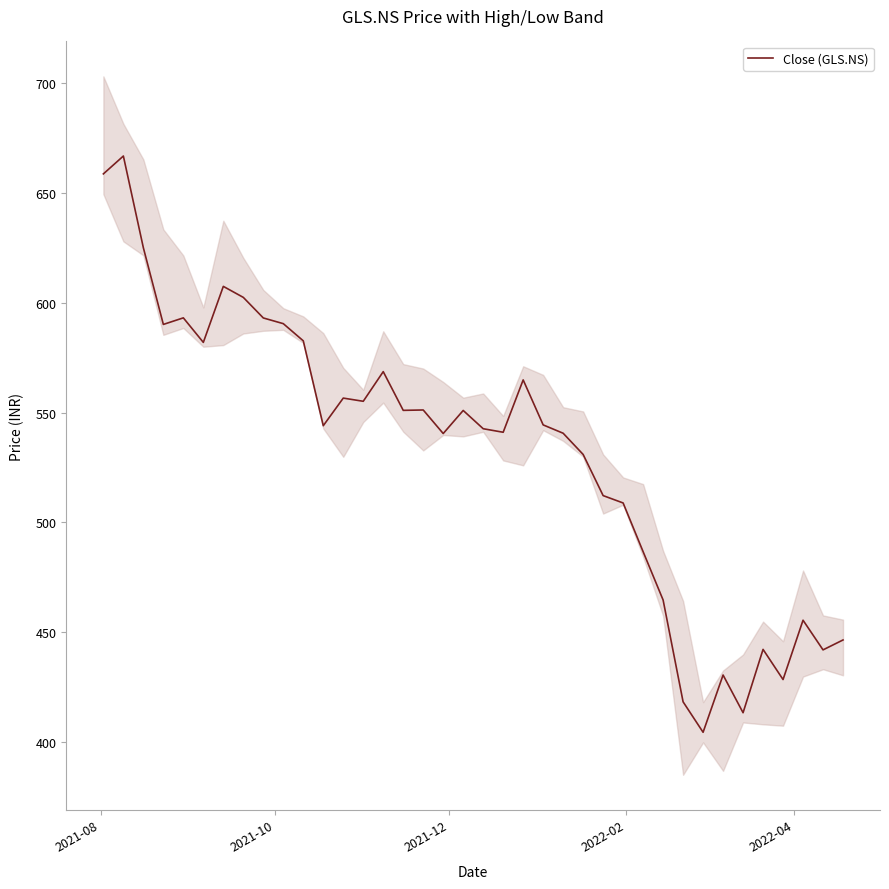

What is the highest value of the Close (GLS.NS) series?

666.9